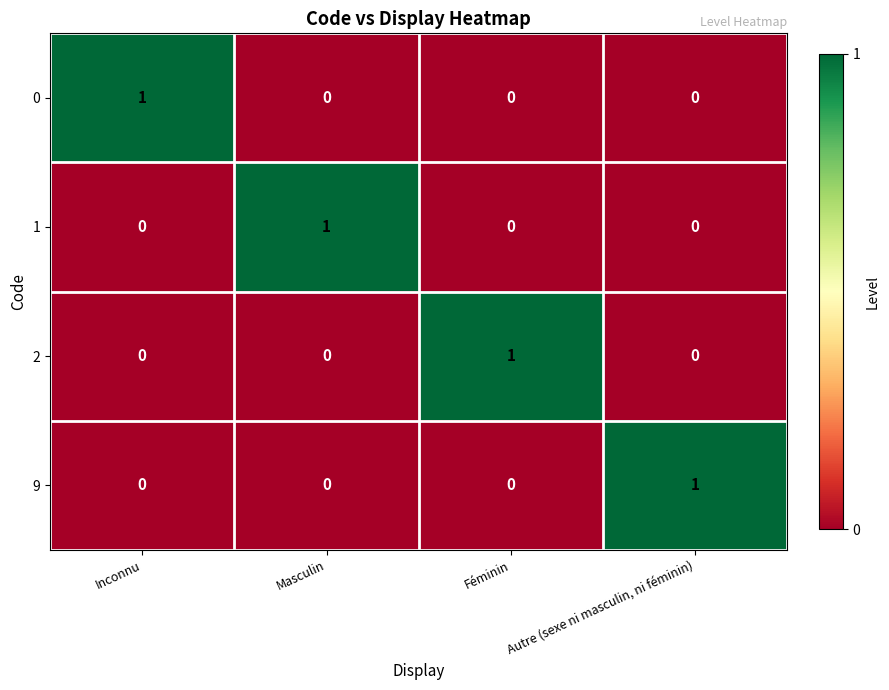

True or false: 1 has a value of 1 at Masculin.

True